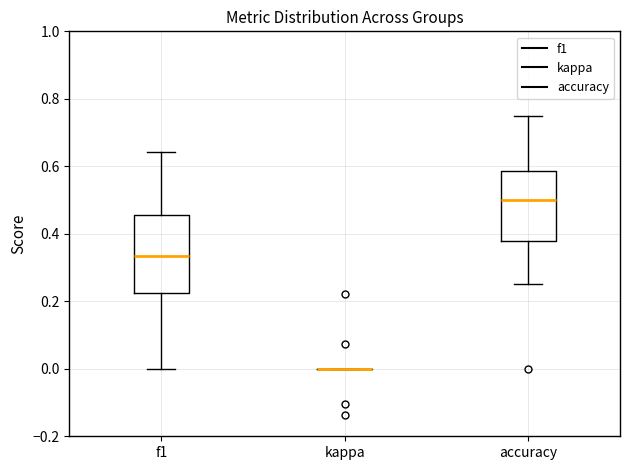

Which box is the tallest, from its lower edge to its upper edge?

f1